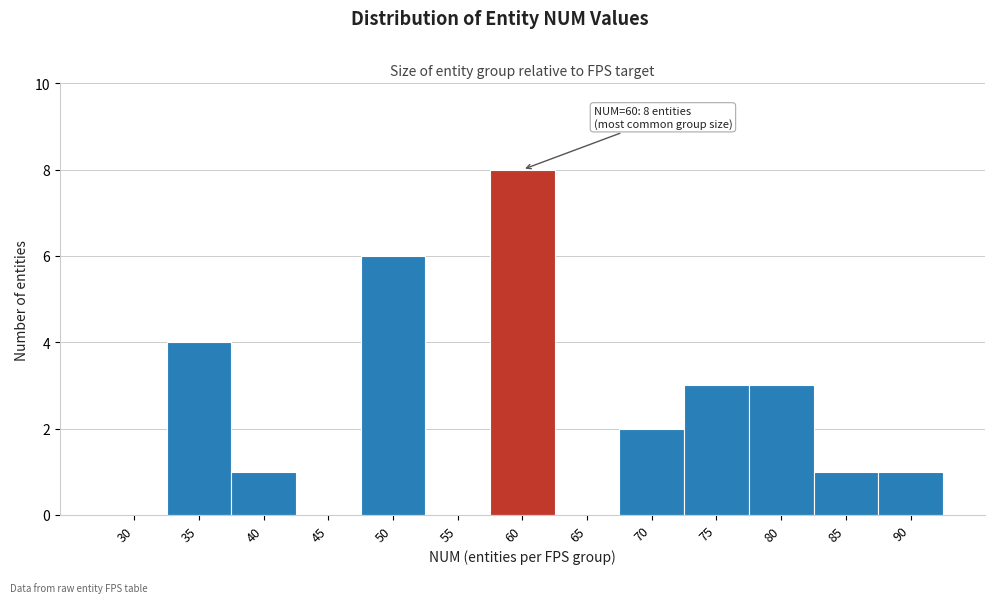

Reading right to left, transcribe all the data shown in this chart.

90=1	85=1	80=3	75=3	70=2	65=0	60=8	55=0	50=6	45=0	40=1	35=4	30=0